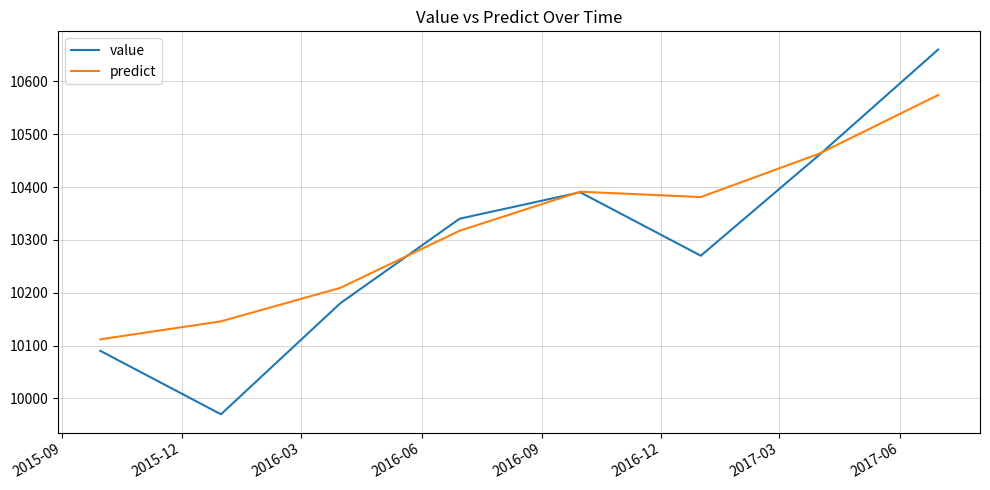

Which series has the widest spread of values?

value